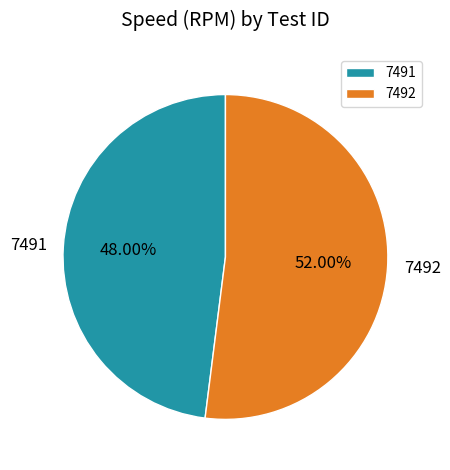

Is the sum of 7492 and 7491 greater than half?

Yes